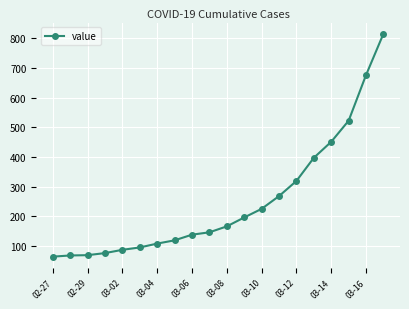

What is the average value?

250